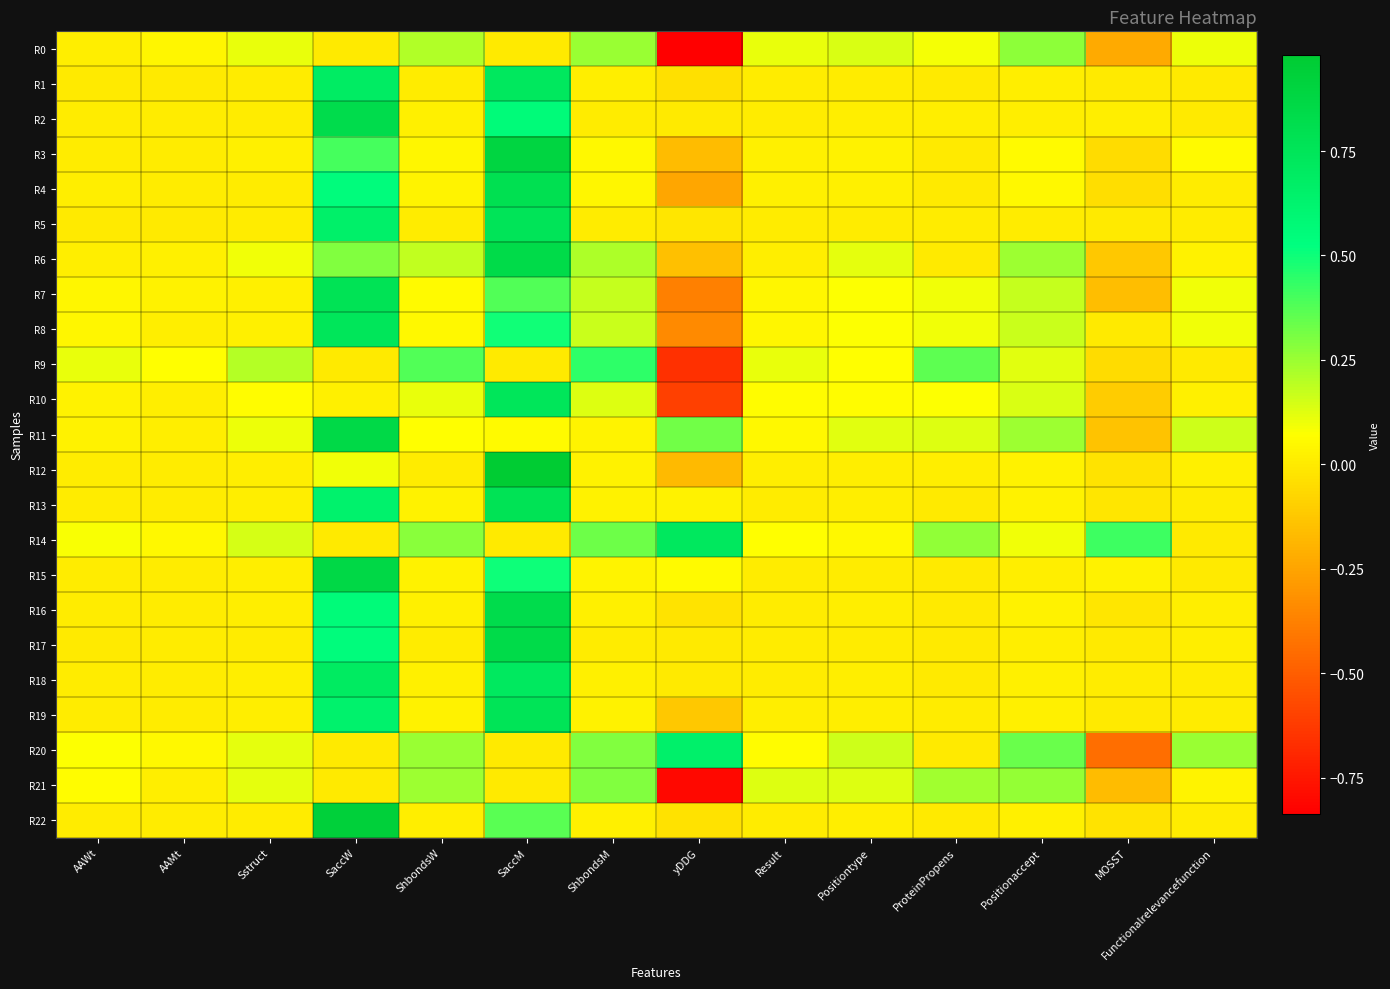

At which category is the sum across all series the highest?

SaccM